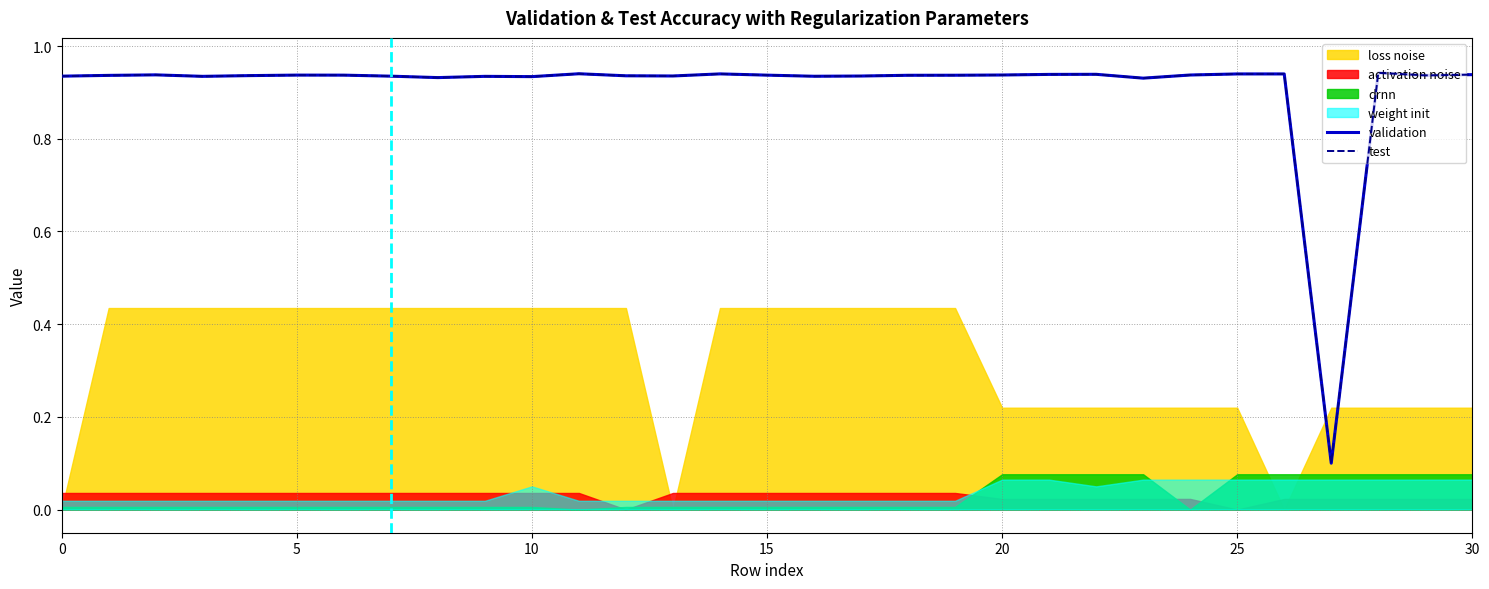

What is the difference between the maximum and minimum values in the validation series?

0.8